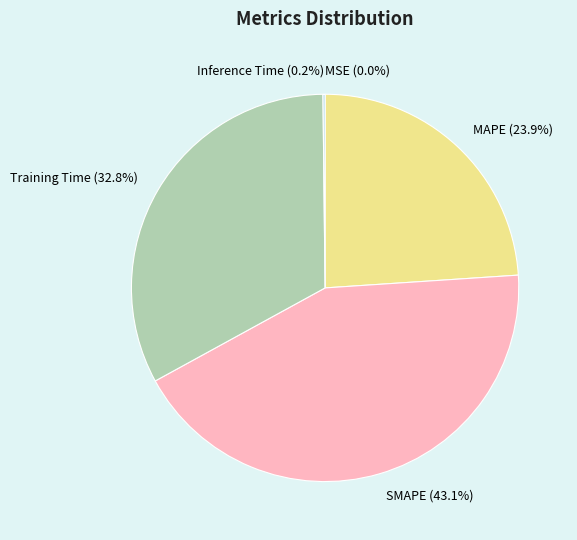

Does Training Time represent more than half of the total?

No